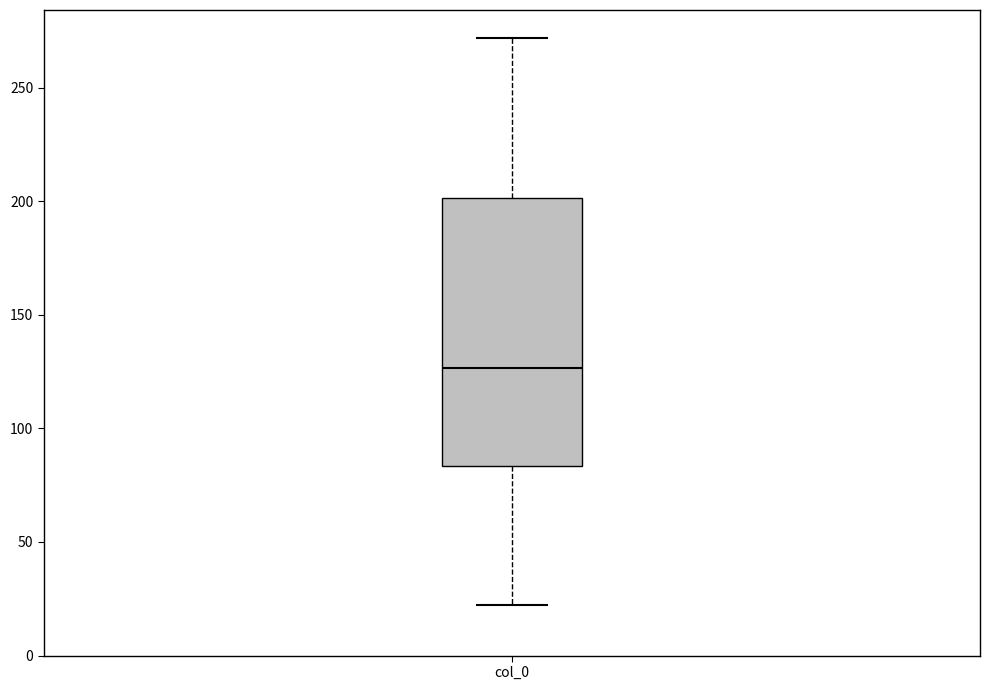

Read this box plot against the y-axis: the position of the median line, the range covered by the box, and the ends of both whiskers. The values are not printed on the chart, so give them approximately, as read against the axis.

median 125, box 85 to 200, whiskers 20 to 270